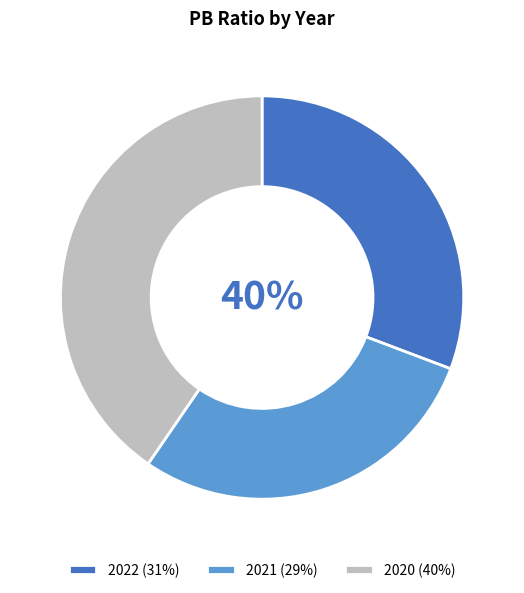

Is there any slice that represents more than half of the pie?

No